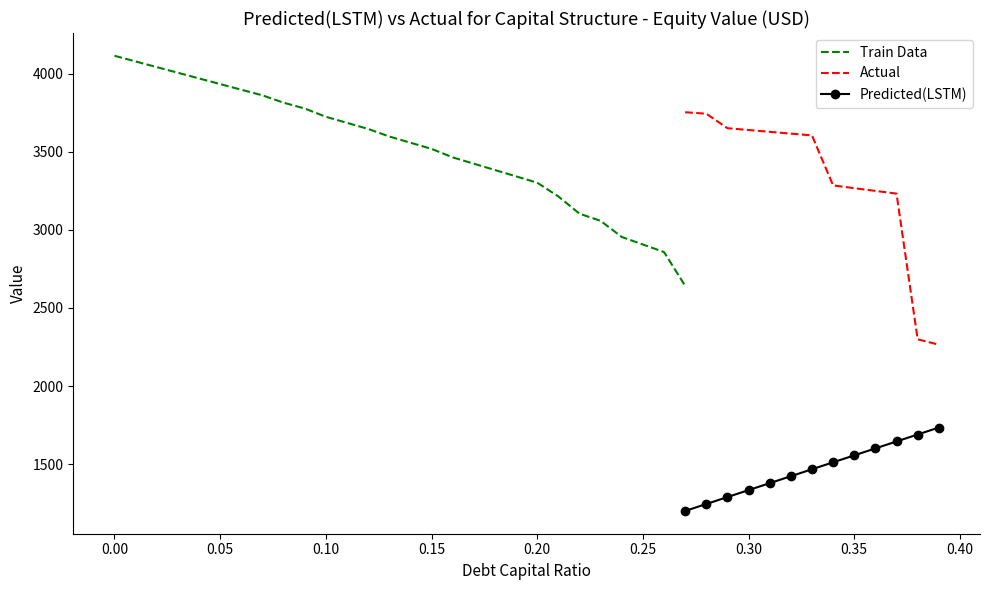

How many distinct data groups are displayed?

3